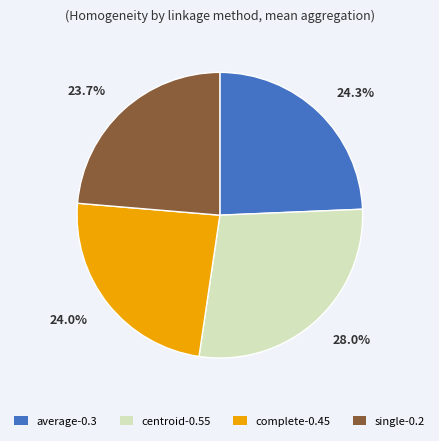

Between complete-0.45 and centroid-0.55, which is larger?

centroid-0.55